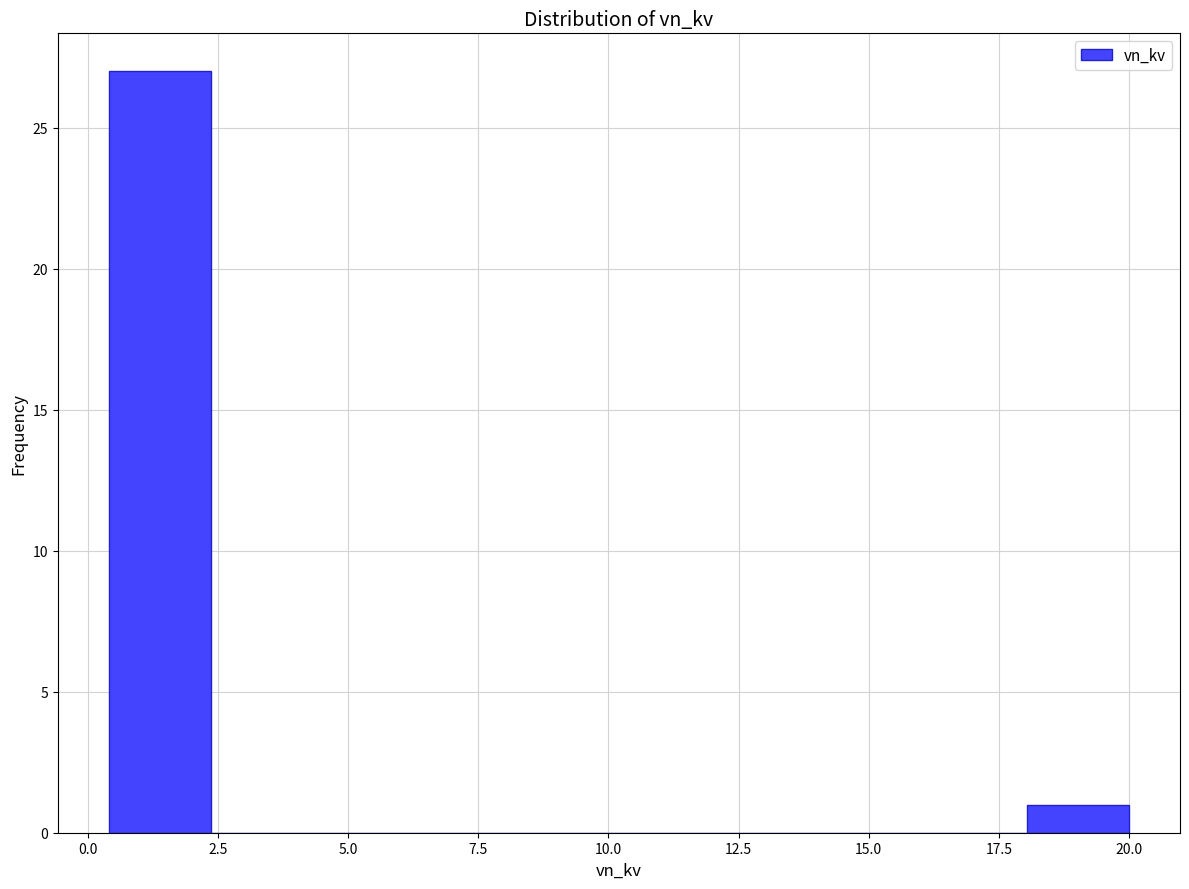

Read against the x-axis, roughly where is the centre of the tallest bar?

1.5